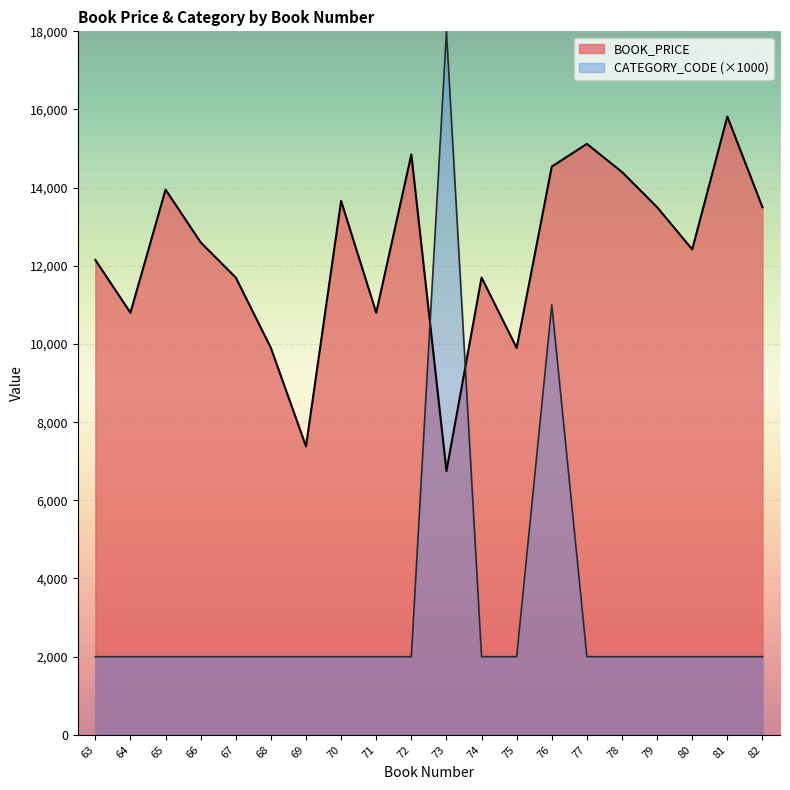

At which category does the chart reach its peak across all series?

73